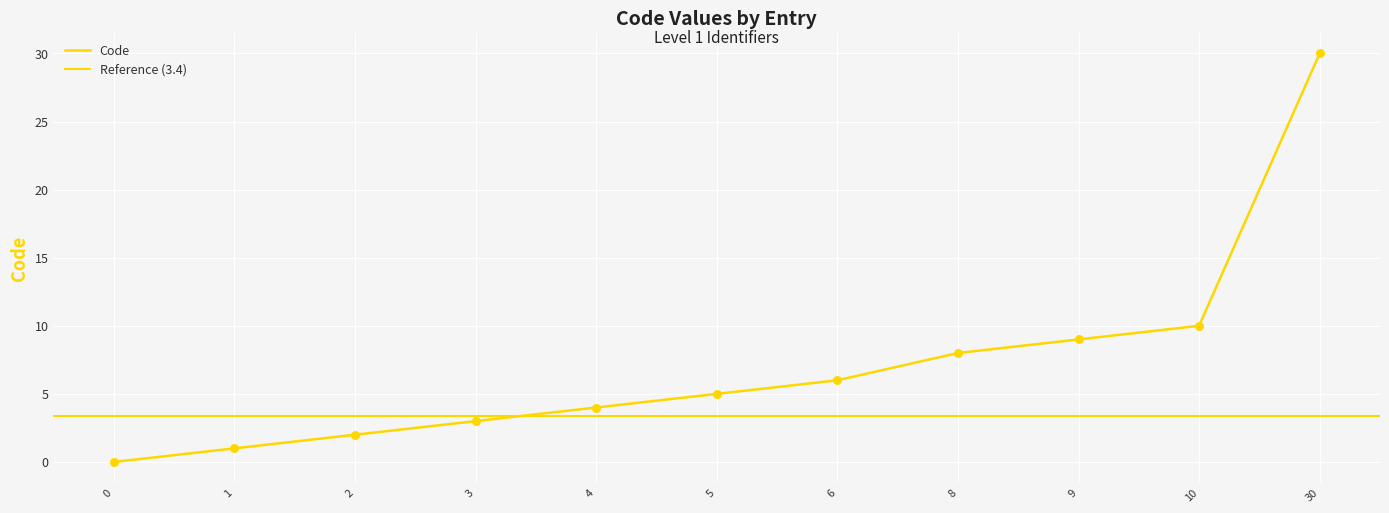

Between 9 and 2, which is larger?

9